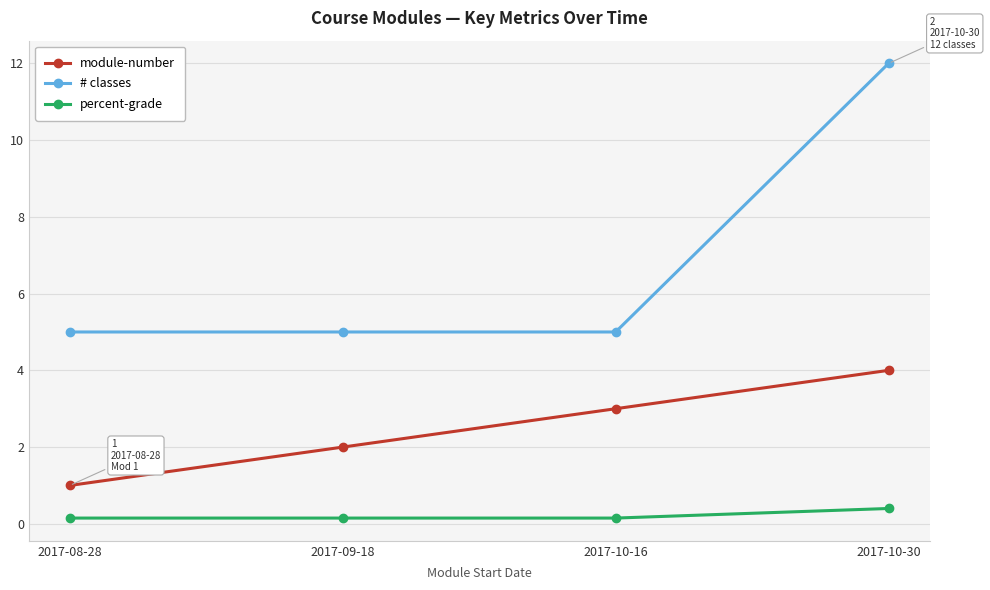

Which series has the largest total across all categories?

# classes